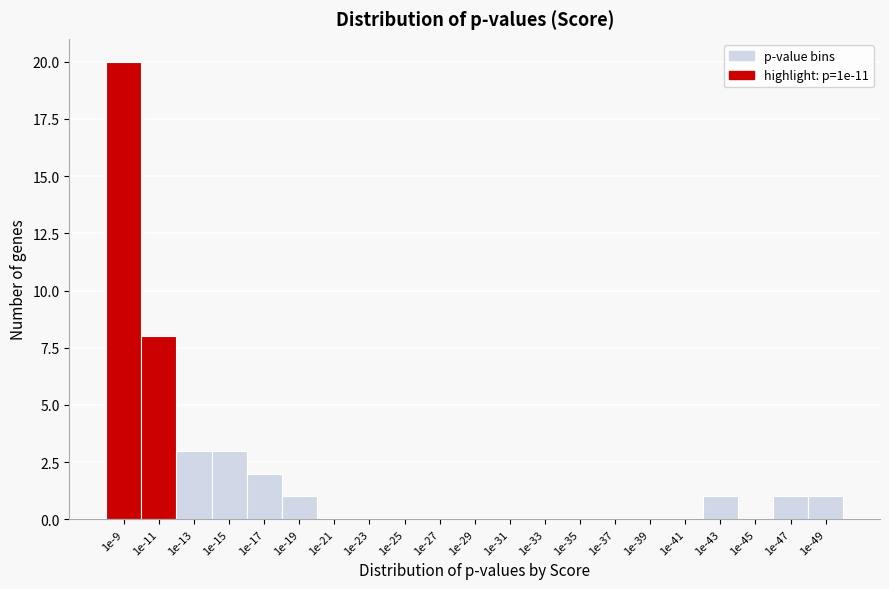

Reading right to left, list all the values displayed in this chart.

1e-49=1	1e-47=1	1e-45=0	1e-43=1	1e-41=0	1e-39=0	1e-37=0	1e-35=0	1e-33=0	1e-31=0	1e-29=0	1e-27=0	1e-25=0	1e-23=0	1e-21=0	1e-19=1	1e-17=2	1e-15=3	1e-13=3	1e-11=8	1e-9=20